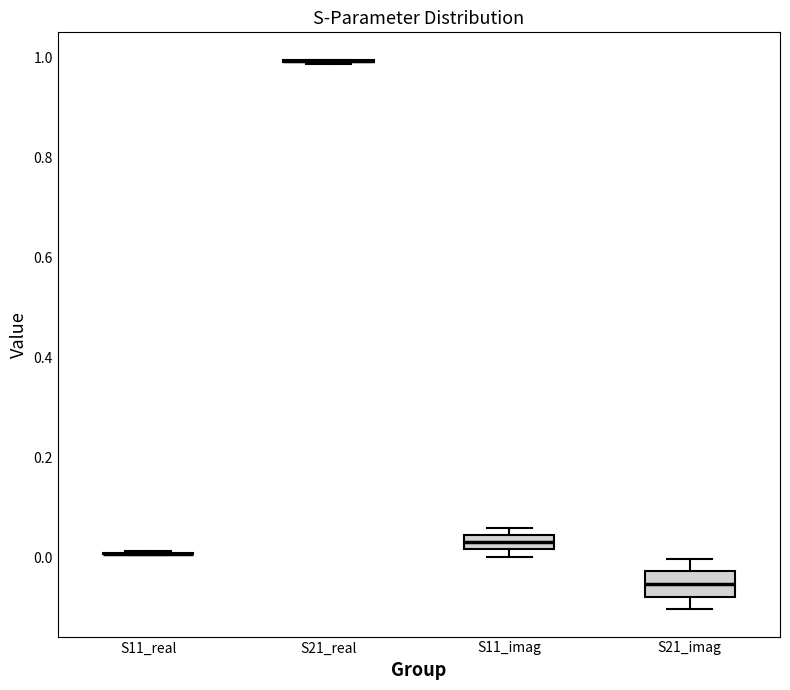

Which box is the tallest, from its lower edge to its upper edge?

S21_imag